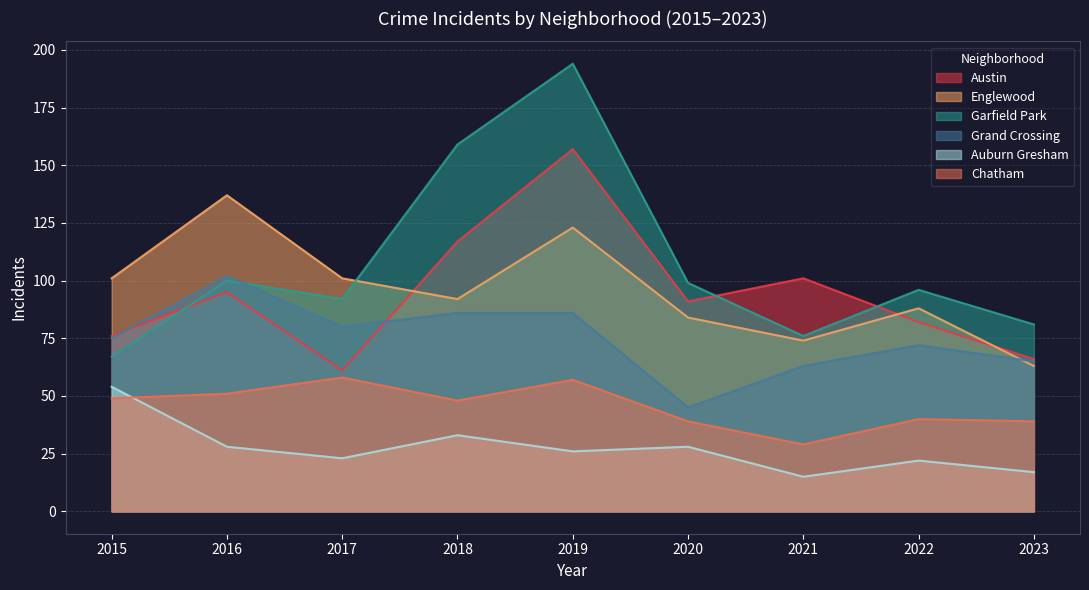

At which category does the chart reach its peak across all series?

2019